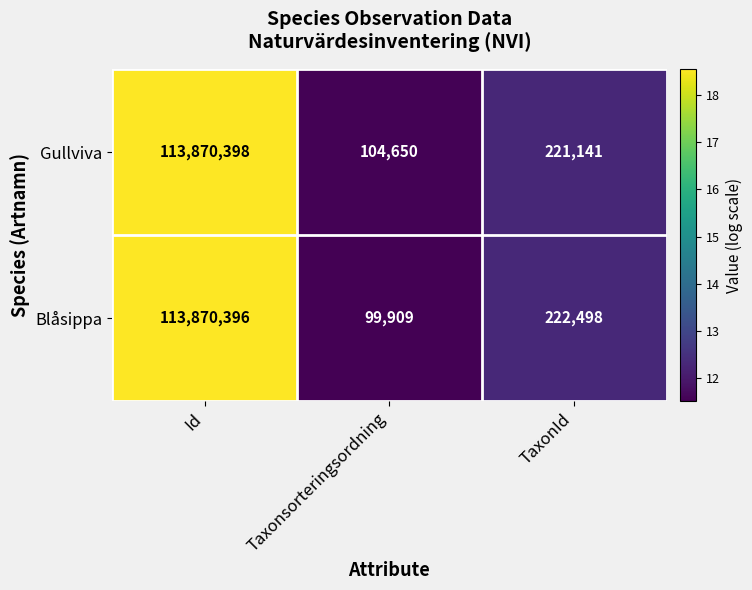

Is it true that Gullviva equals 380343 at TaxonId?

False